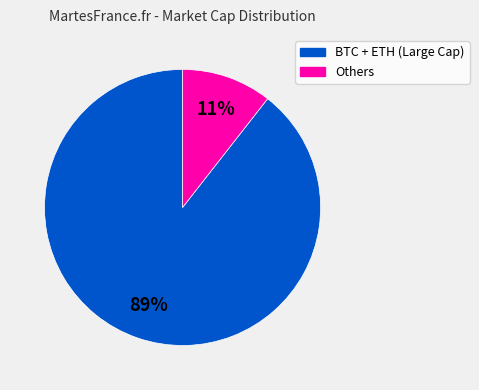

Does any single category account for the majority?

Yes